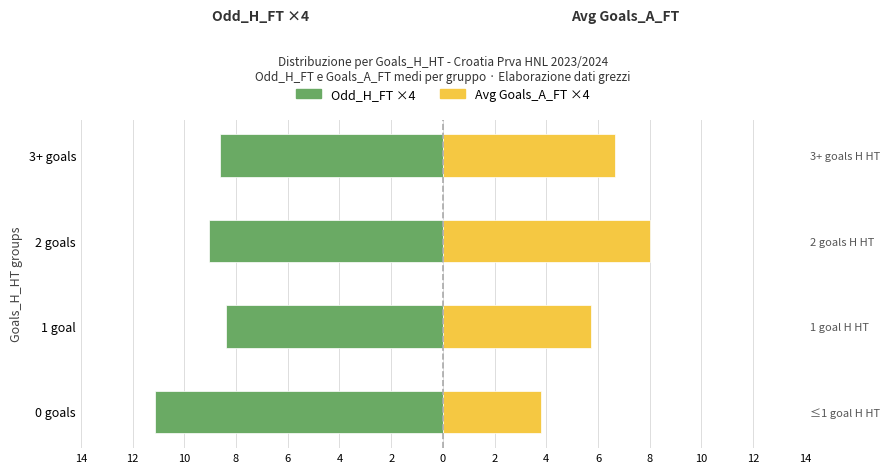

Which series has the widest spread of values?

Avg Goals_A_FT ×4